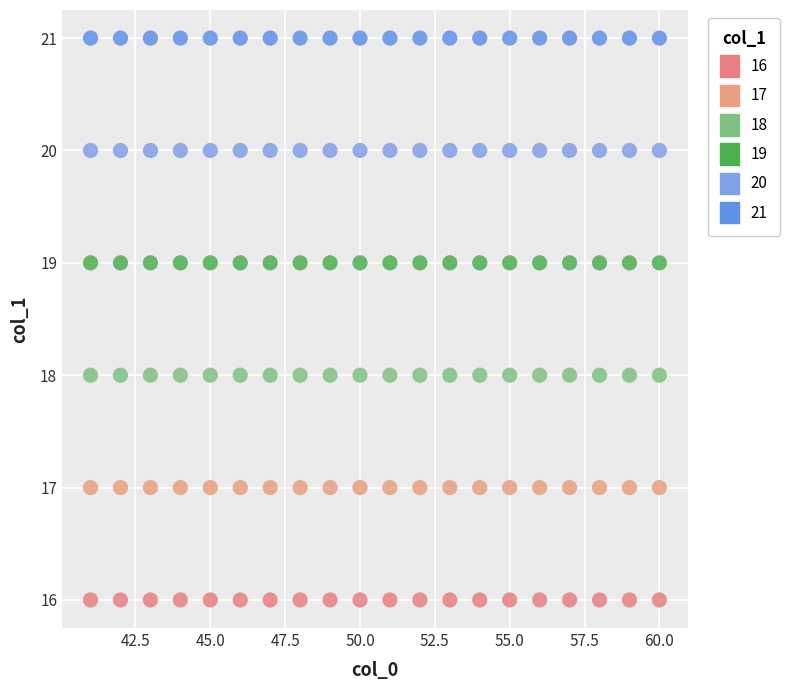

Which series reaches the maximum Y coordinate?

21